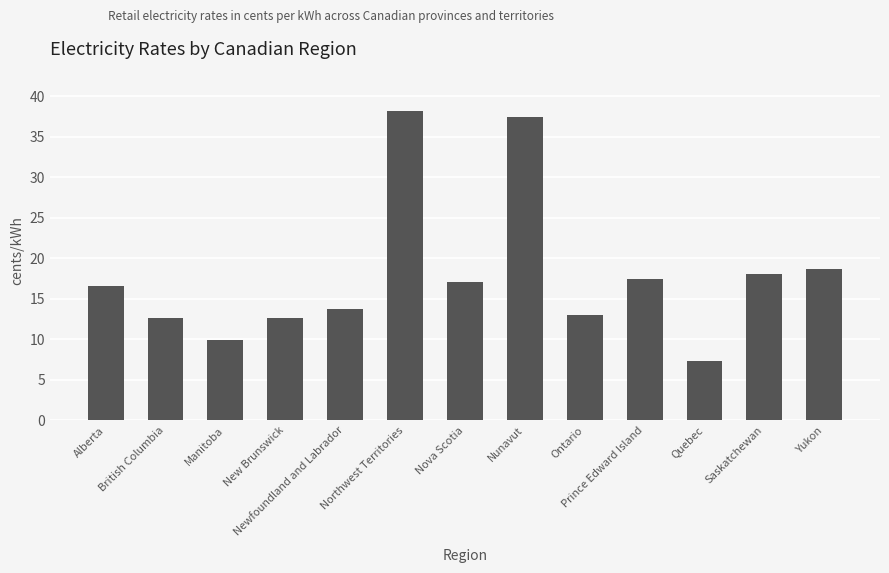

At which category does the chart reach its peak across all series?

Northwest Territories